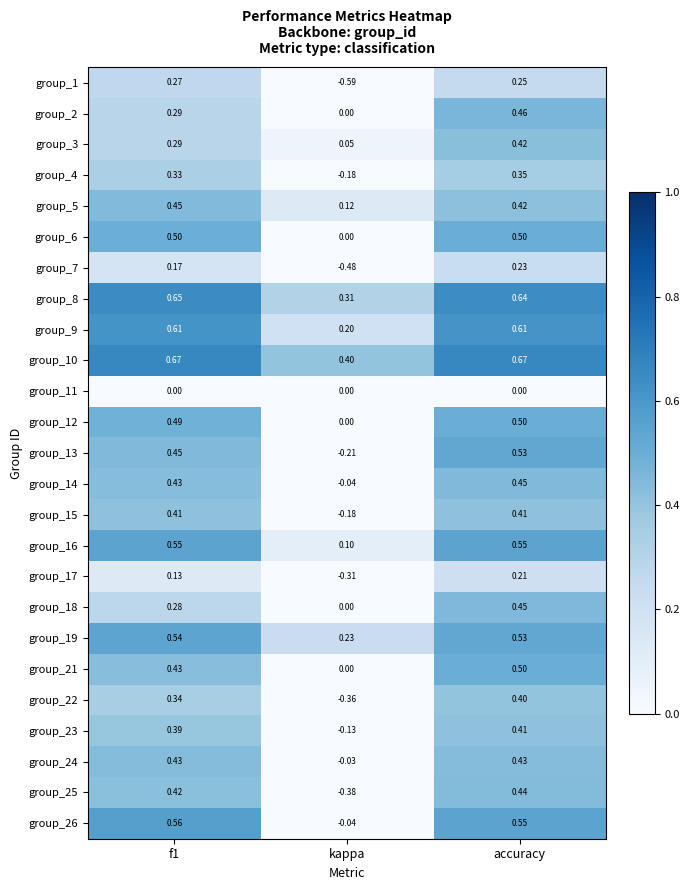

Which category has the highest value in the group_14 series?

accuracy